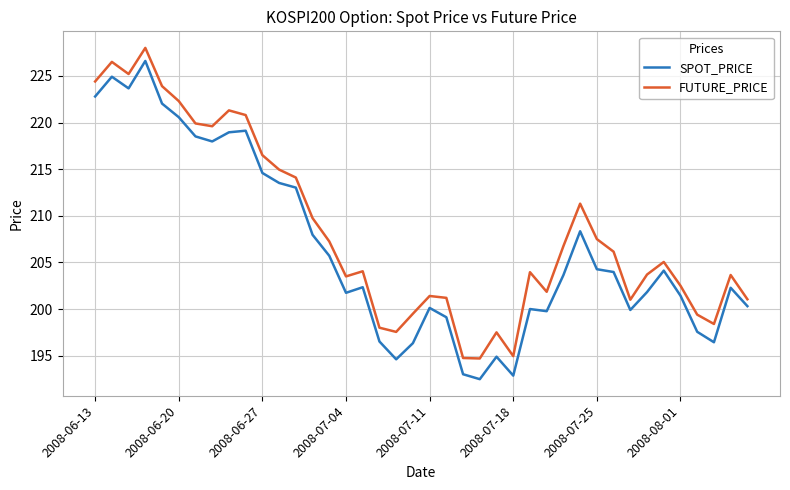

True or false: FUTURE_PRICE and SPOT_PRICE cross at least once.

False